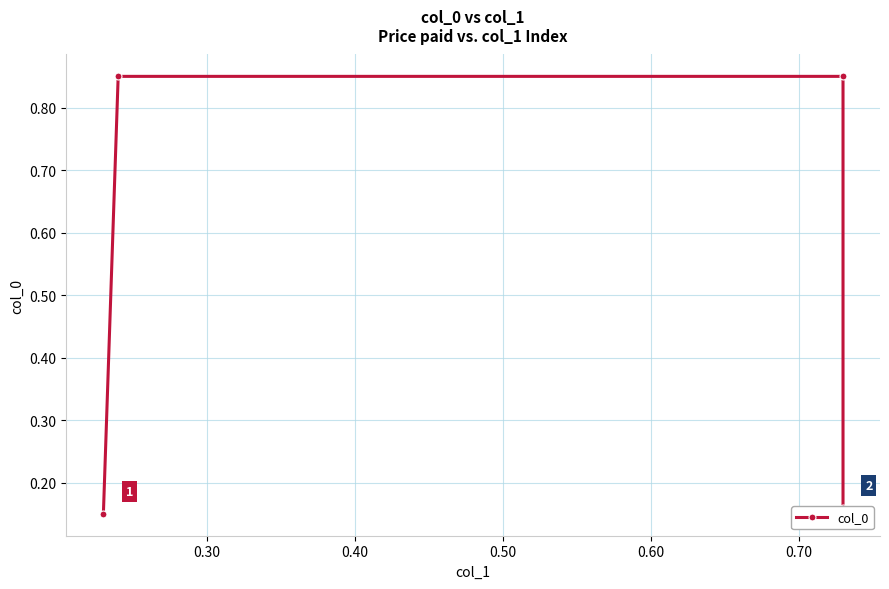

True or false: the data shows 0.2 at 0.30.

False